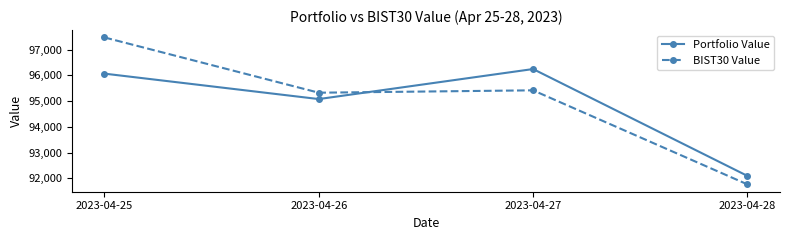

The value of Portfolio Value at 2023-04-28 is 119825.2. True or false?

False